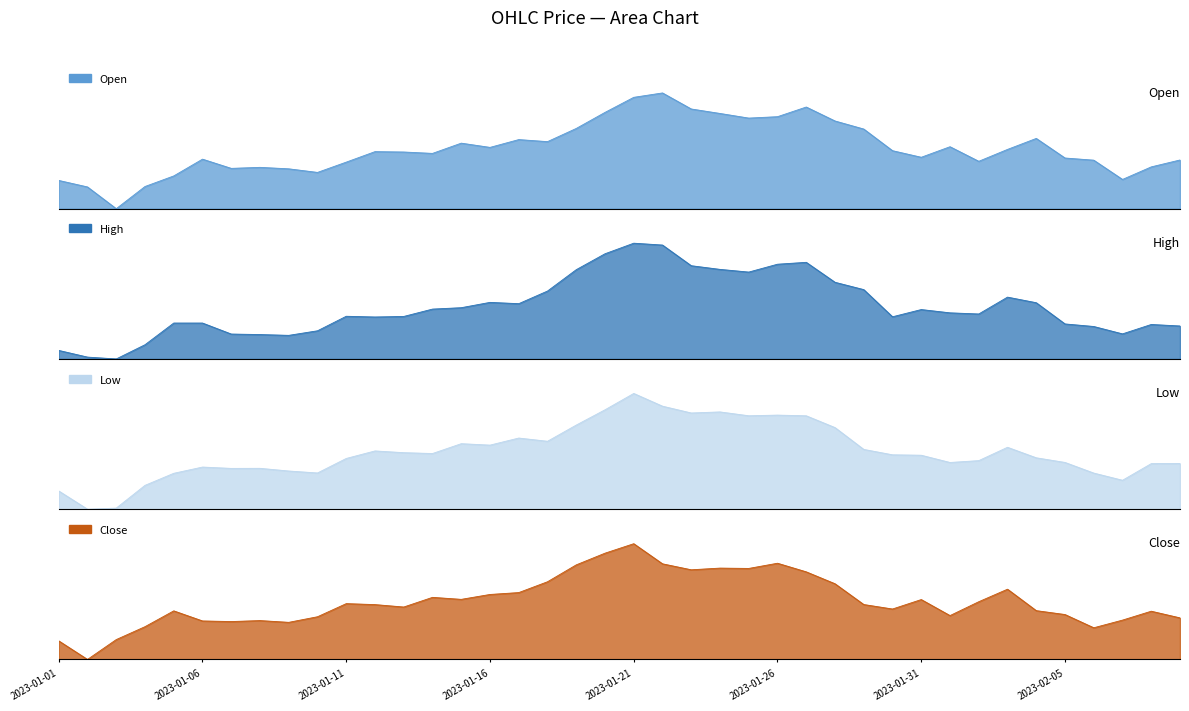

What is the difference between the Low values at 2023-01-19 and 2023-01-03?

0.7